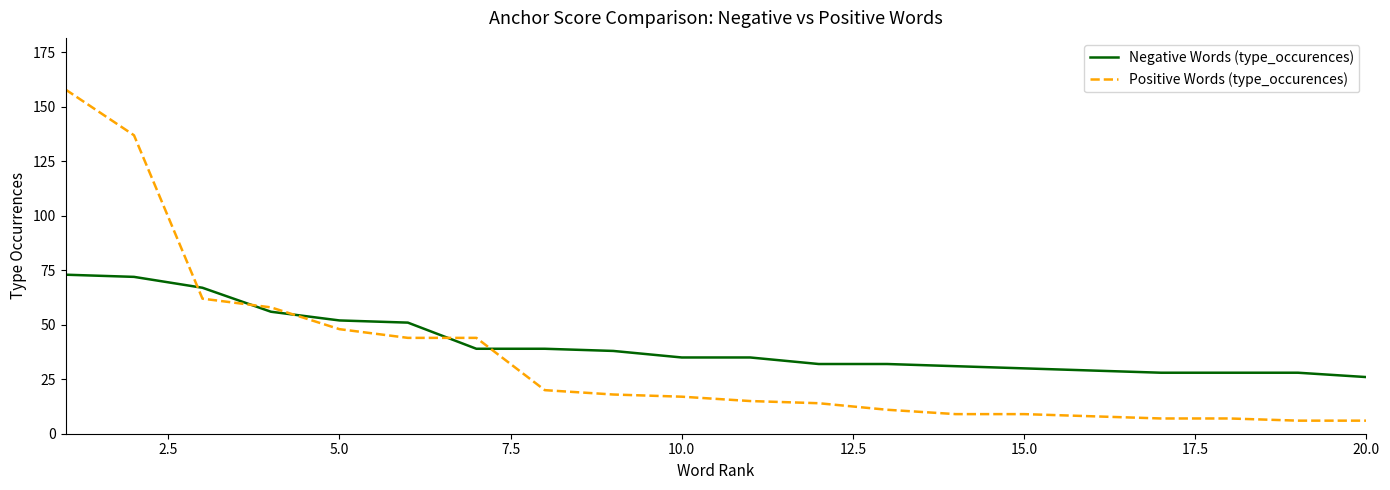

Which series ends up on top after the final intersection of Negative Words (type_occurences) and Positive Words (type_occurences)?

Negative Words (type_occurences)